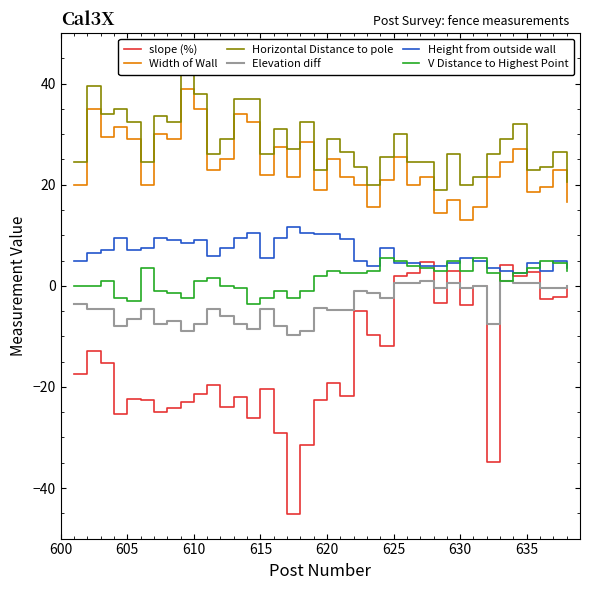

True or false: Height from outside wall and Width of Wall intersect in this chart.

False